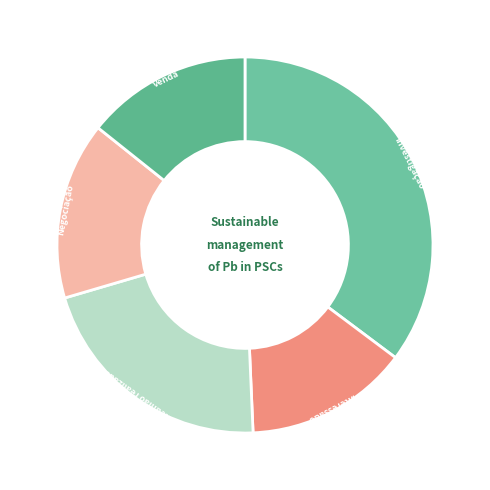

True or false: Venda accounts for 14% of the total.

True